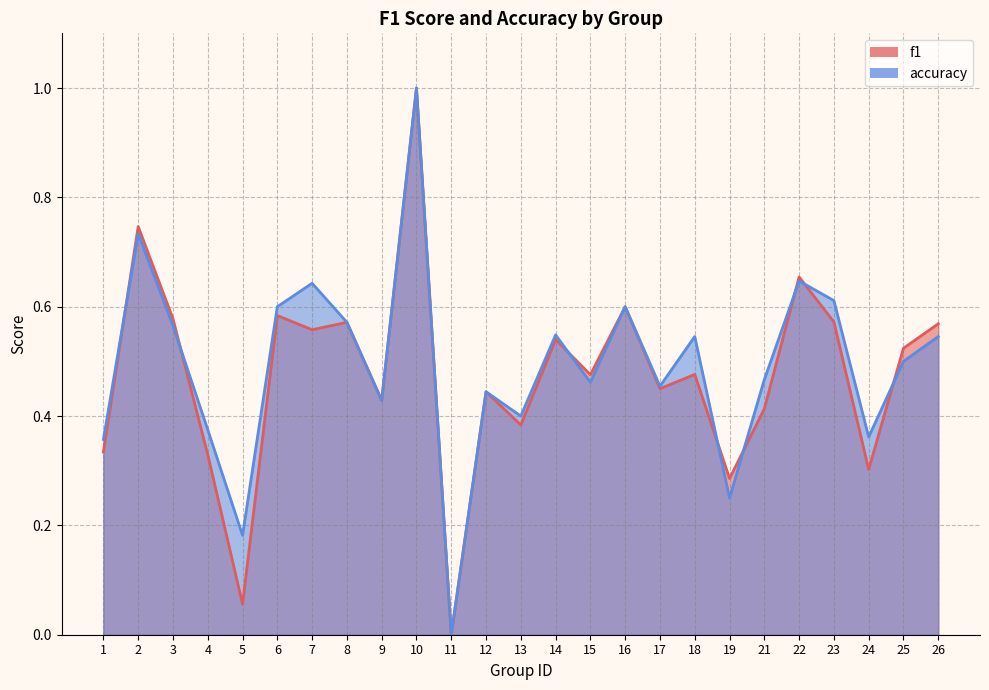

The accuracy series shows 0.6 at 3. True or false?

True